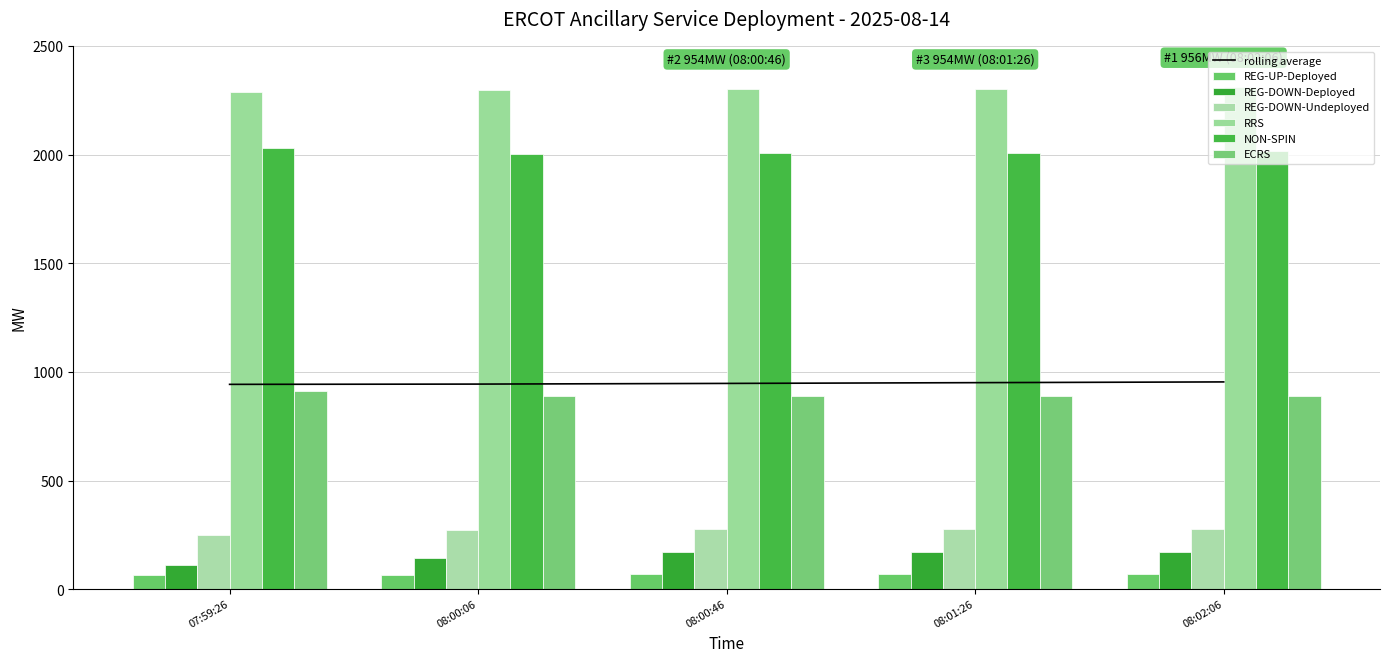

Are the bars grouped side by side (vs. stacked)?

Yes